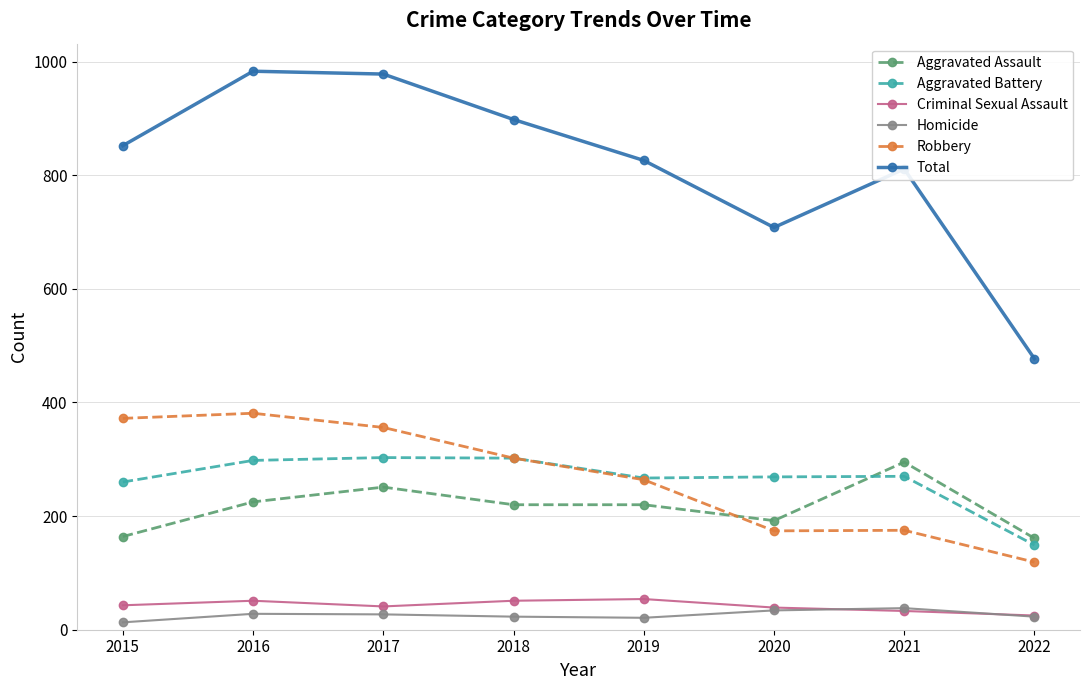

What is the value of the Aggravated Battery point at the 5th from the left?

267